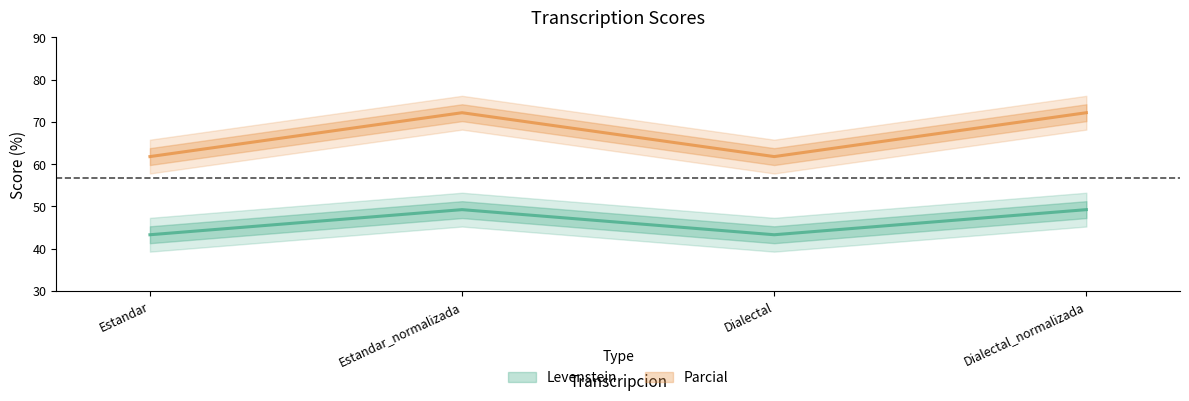

True or false: Levenstein and Parcial cross at least once.

False